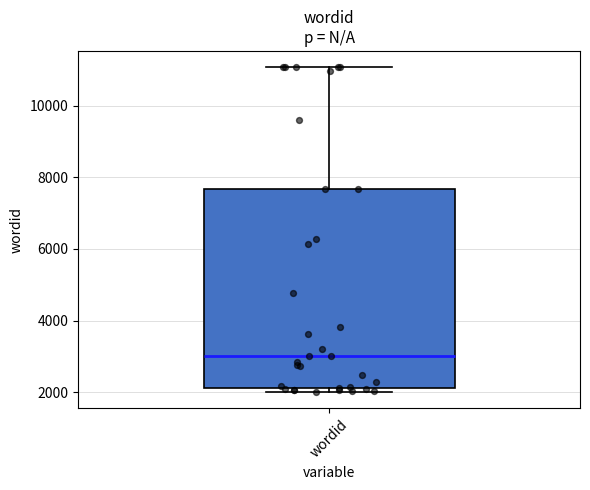

Transcribe this box plot: give where the median line is, the range the box spans, and where the two whiskers end, as read against the y-axis. The values are not printed on the chart, so give them approximately, as read against the axis.

median 3000, box 2200 to 7600, whiskers 2000 to 11000